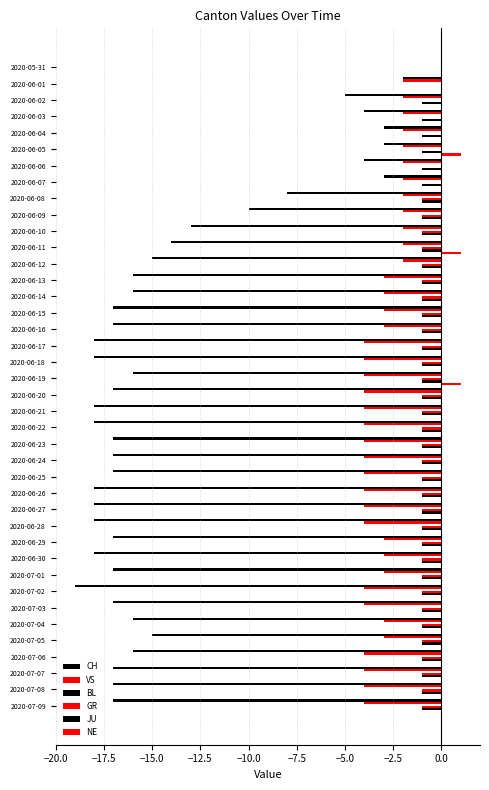

How many categories are shown in the chart?

40